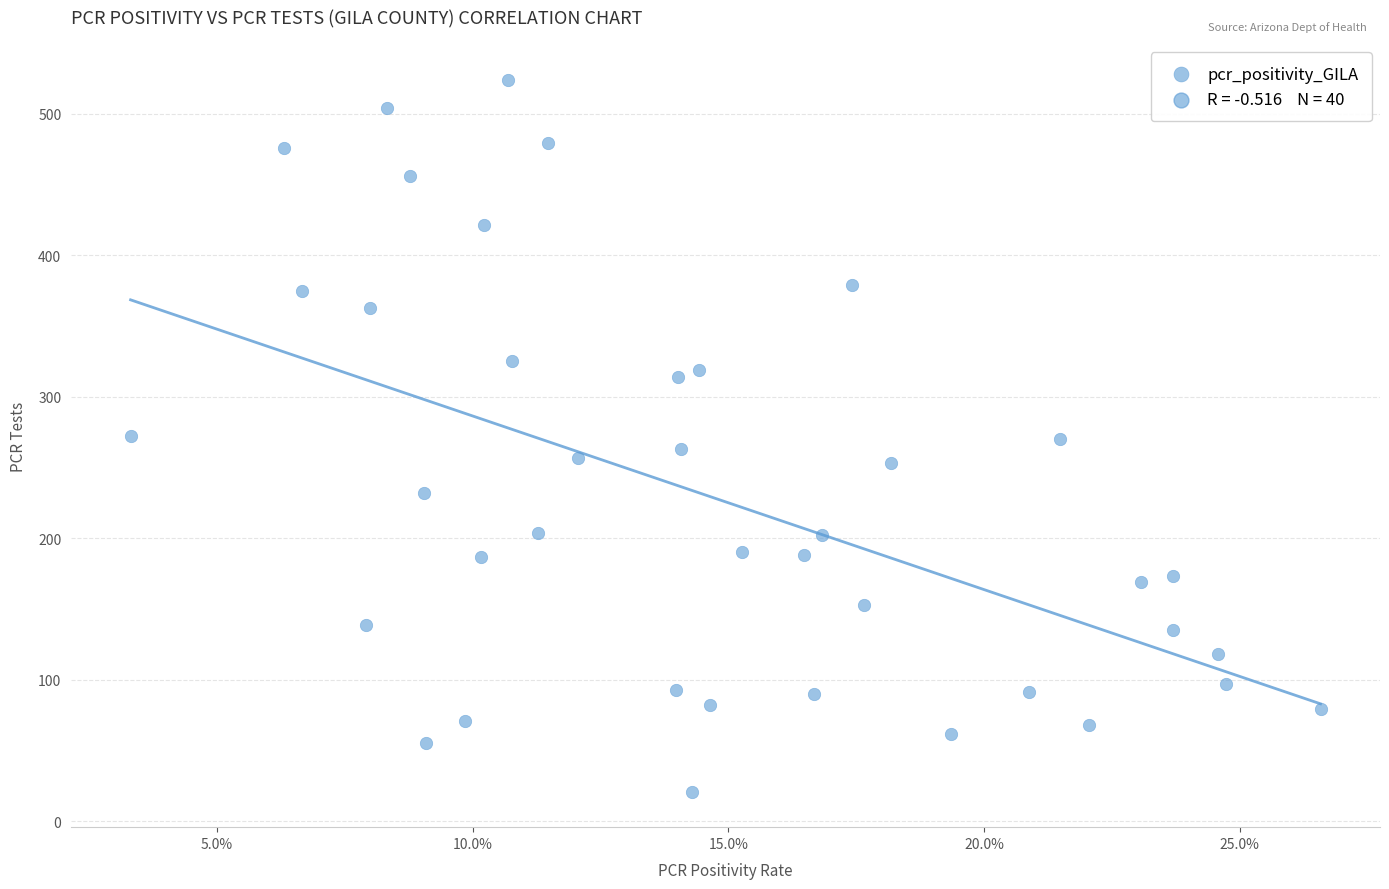

What is the range of Y values (max minus min)?

503